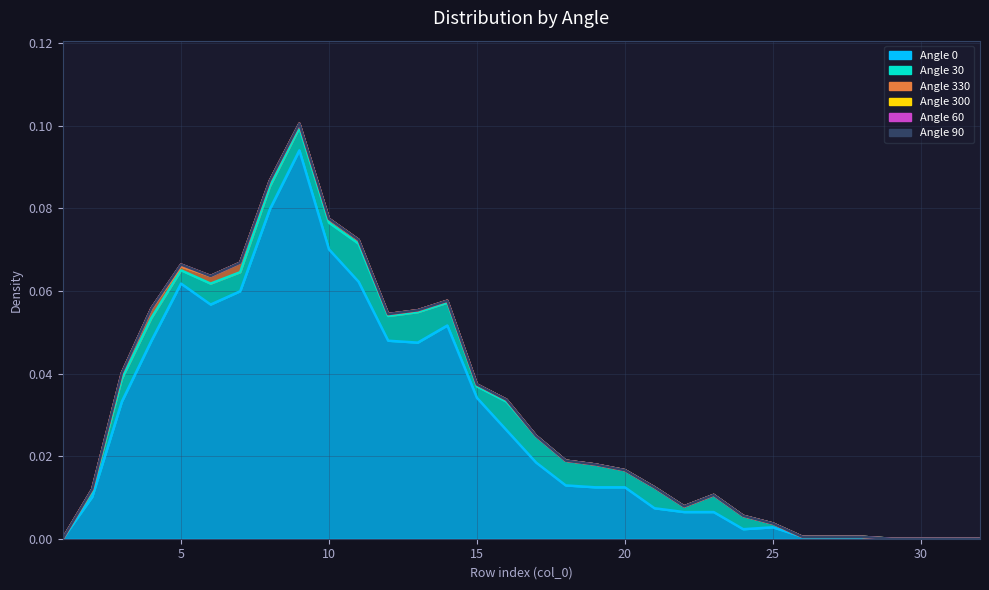

True or false: 90 and 60 cross at least once.

False